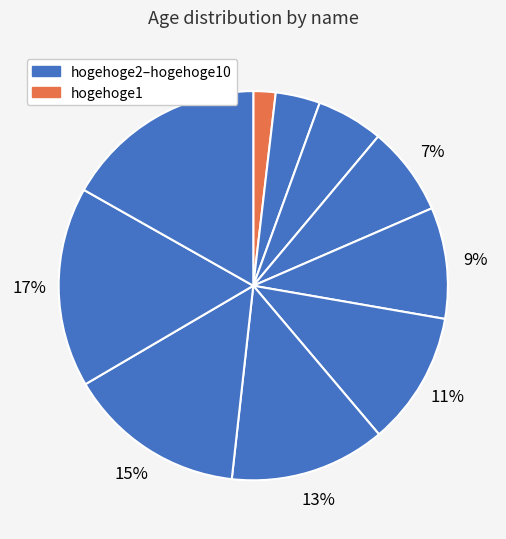

How many slices are in this pie chart?

10